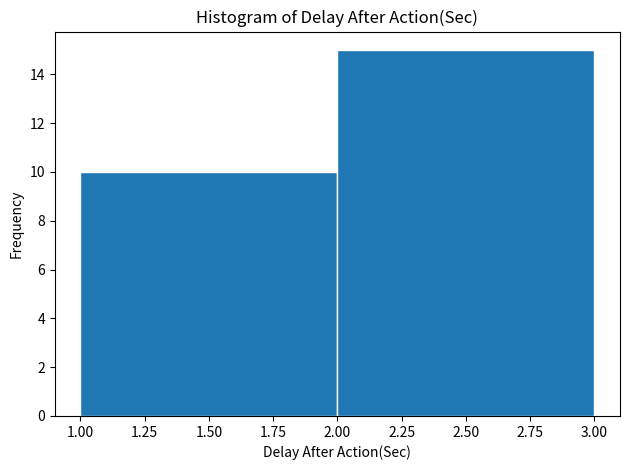

Reading left to right, list every bar in this chart as the range it spans on the x-axis followed by its height. The values are not printed on the chart, so give them approximately, as read against the axis.

1.00 to 2.00: 10
2.00 to 3.00: 15